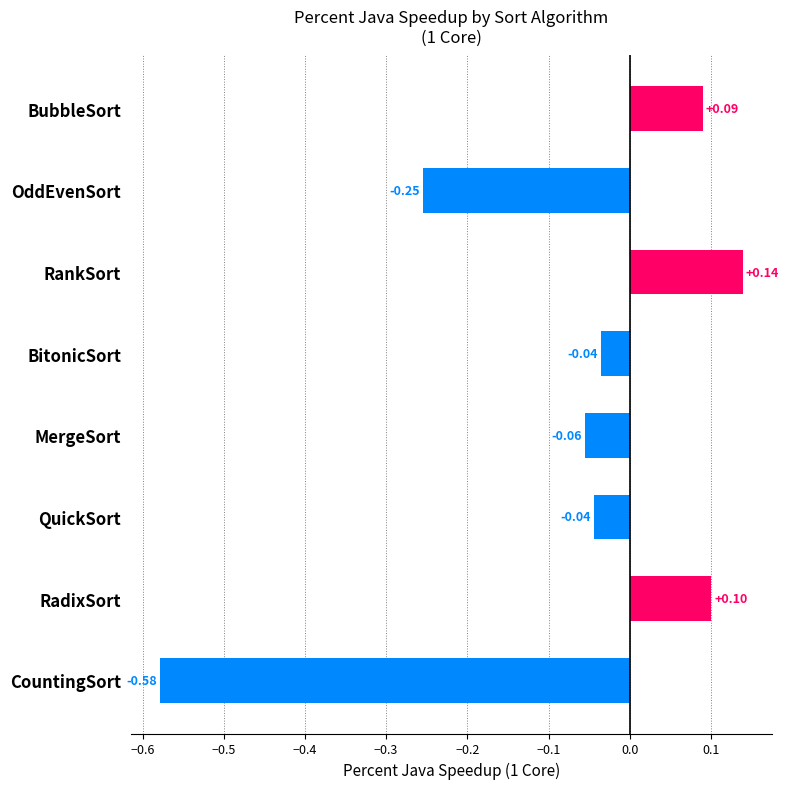

What is the difference between the maximum and minimum values?

0.7